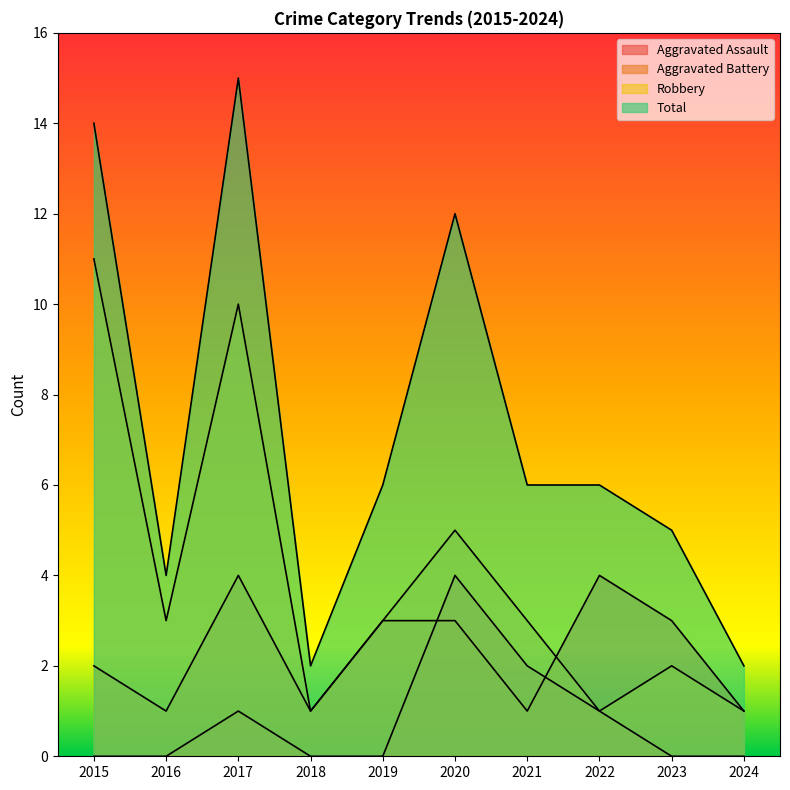

Is the value of Total at 2018 greater than the value of Aggravated Battery at 2019?

No